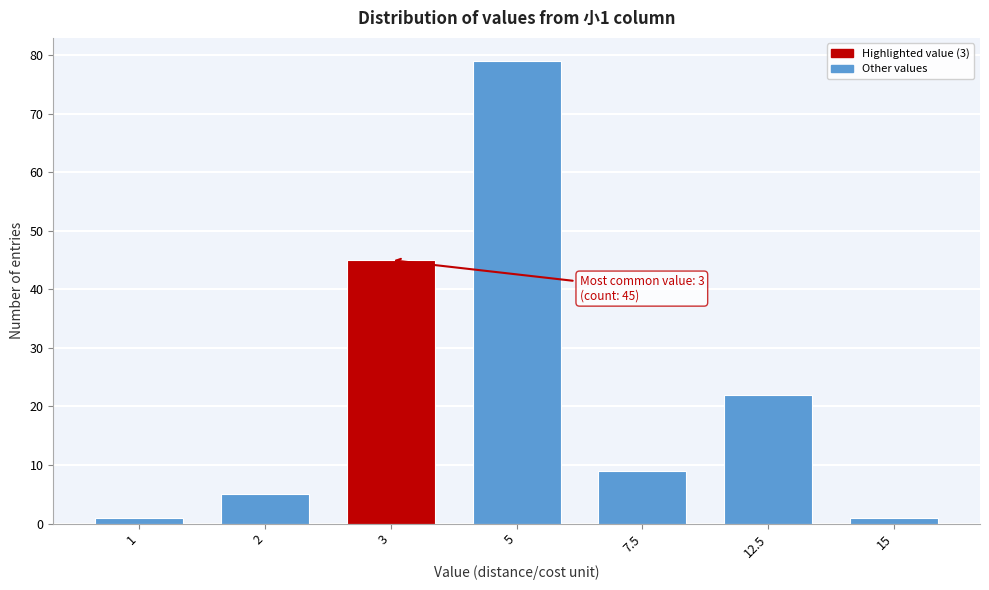

Reading right to left, list all the values displayed in this chart.

1	22	9	79	45	5	1